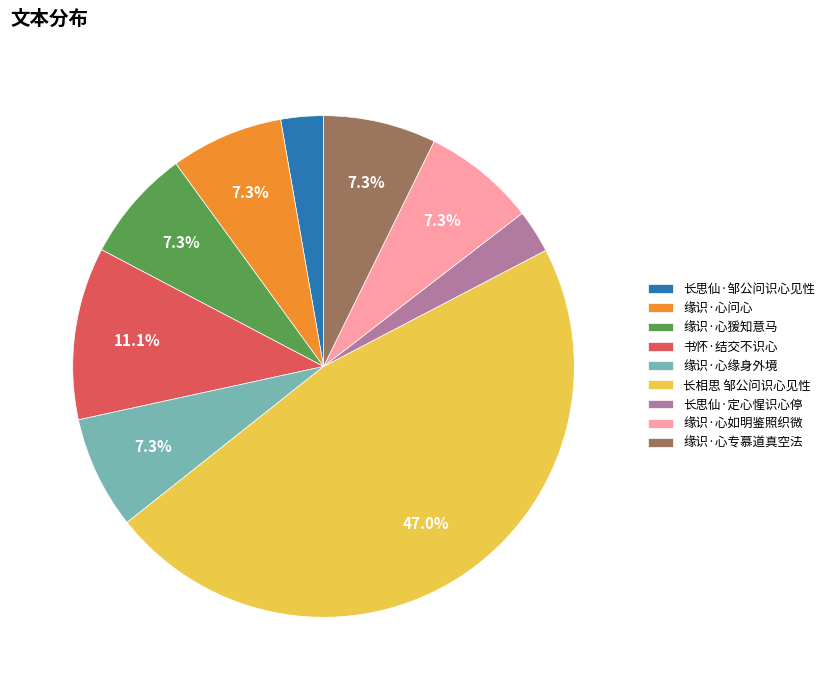

How much of the chart is everything except 长相思 邹公问识心见性?

53.0%